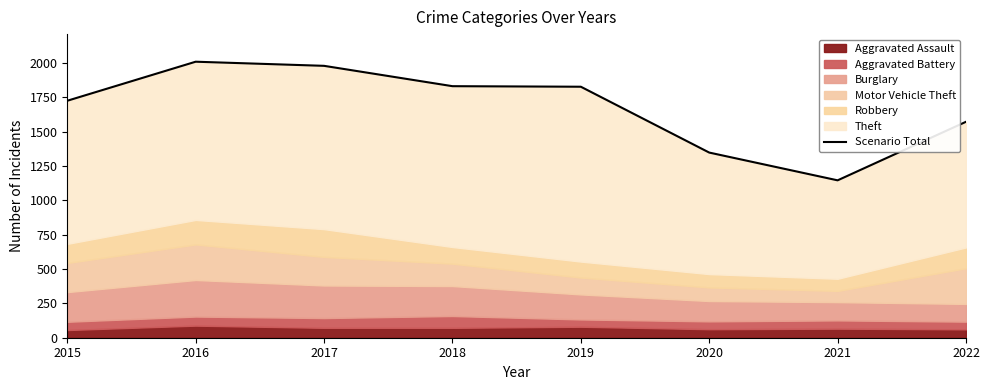

Reading left to right, extract all data points from this chart.

1724	2008	1978	1830	1826	1347	1145	1571